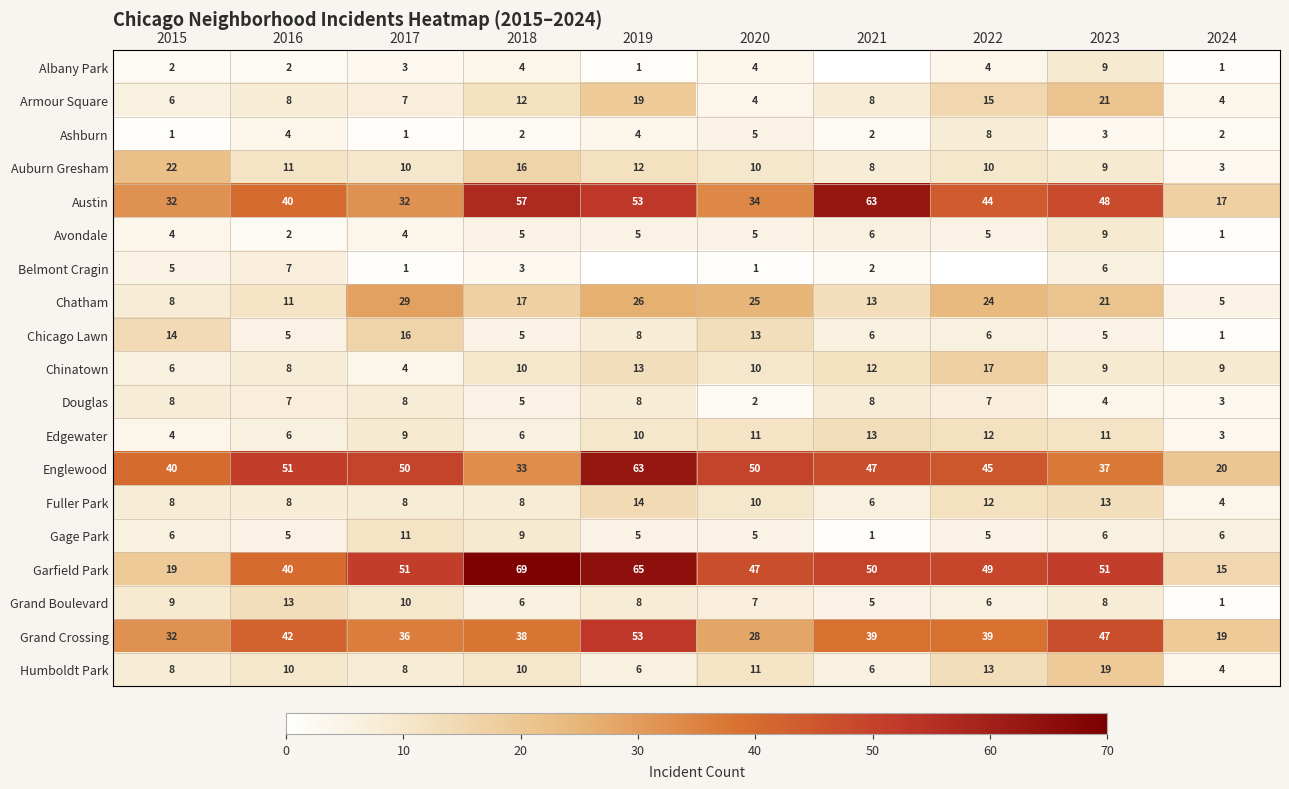

The value of Grand Crossing at 2017 is 36. True or false?

True